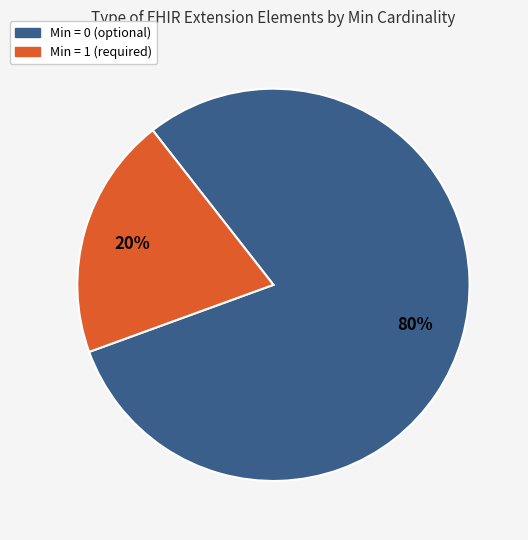

To the nearest percent, what is the average slice percentage?

50%